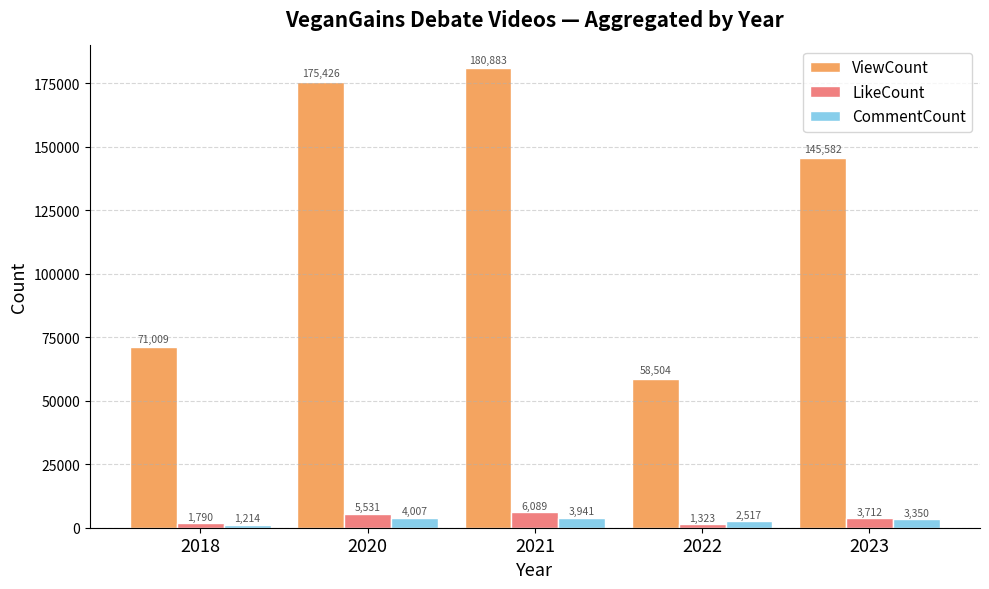

Which series has the largest range (max minus min)?

ViewCount